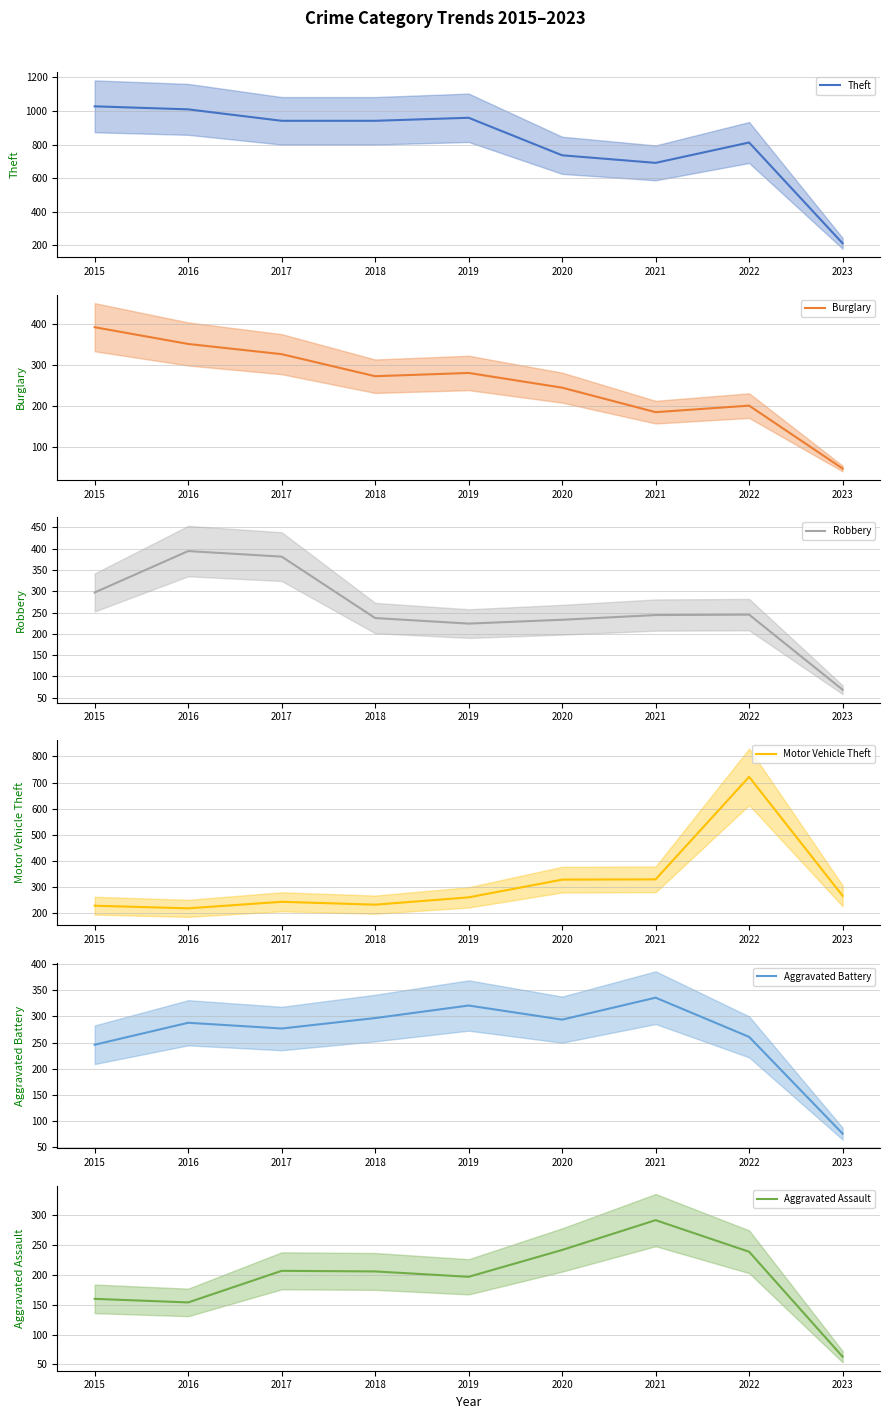

Reading left to right, list all the values displayed in this chart.

Theft: 2015=1027	2016=1009	2017=941	2018=941	2019=959	2020=736	2021=691	2022=812	2023=213
Burglary: 2015=393	2016=352	2017=327	2018=273	2019=281	2020=245	2021=185	2022=201	2023=47
Robbery: 2015=297	2016=394	2017=381	2018=237	2019=224	2020=233	2021=244	2022=245	2023=69
Motor Vehicle Theft: 2015=228	2016=218	2017=243	2018=232	2019=260	2020=328	2021=329	2022=722	2023=266
Aggravated Battery: 2015=246	2016=288	2017=277	2018=297	2019=321	2020=294	2021=336	2022=261	2023=76
Aggravated Assault: 2015=160	2016=154	2017=207	2018=206	2019=197	2020=242	2021=292	2022=239	2023=63